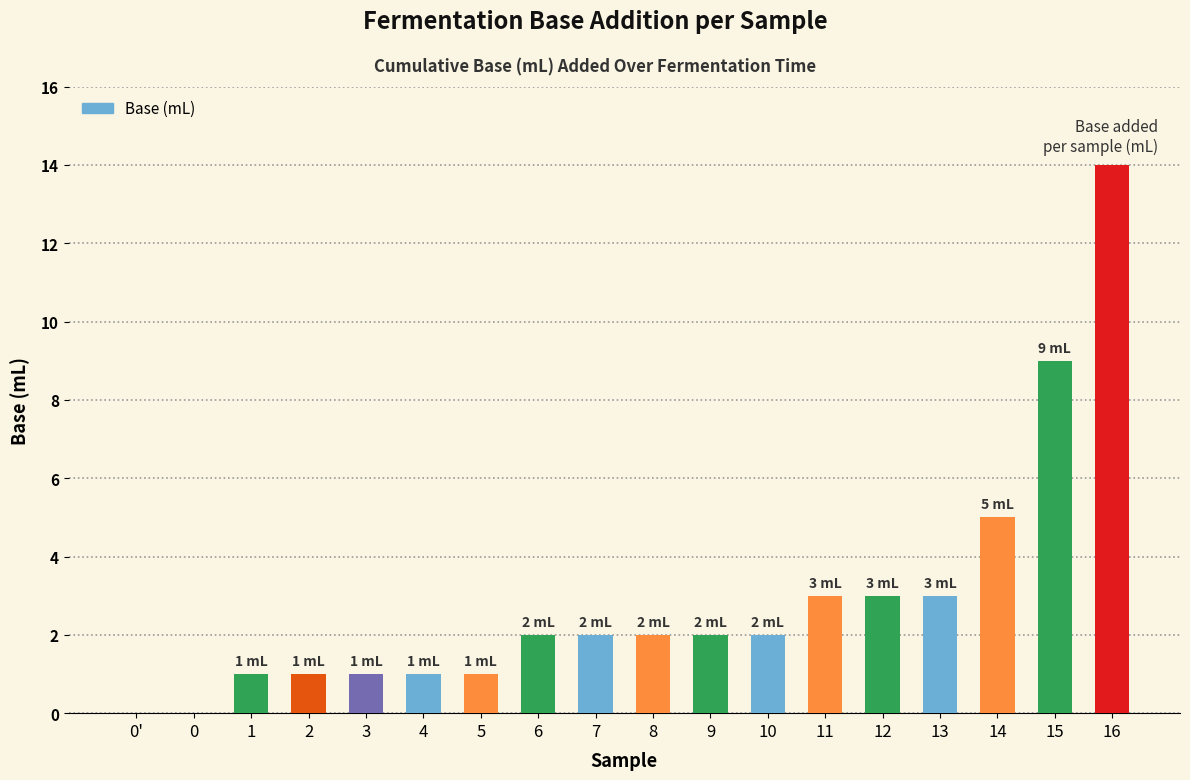

At which label is the value closest to 7?

14